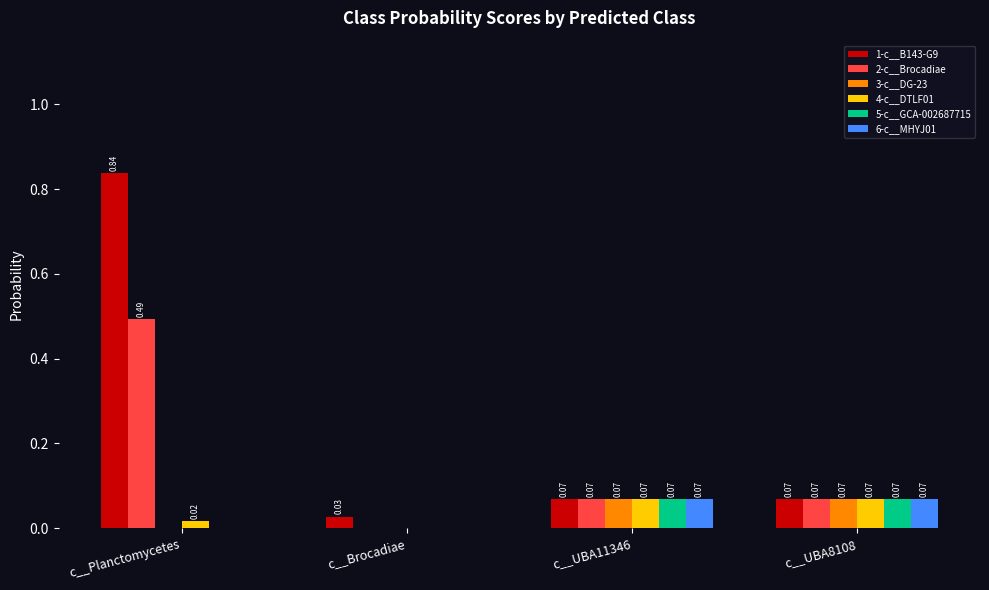

At which label does 1-c__B143-G9 reach its peak?

c__Planctomycetes